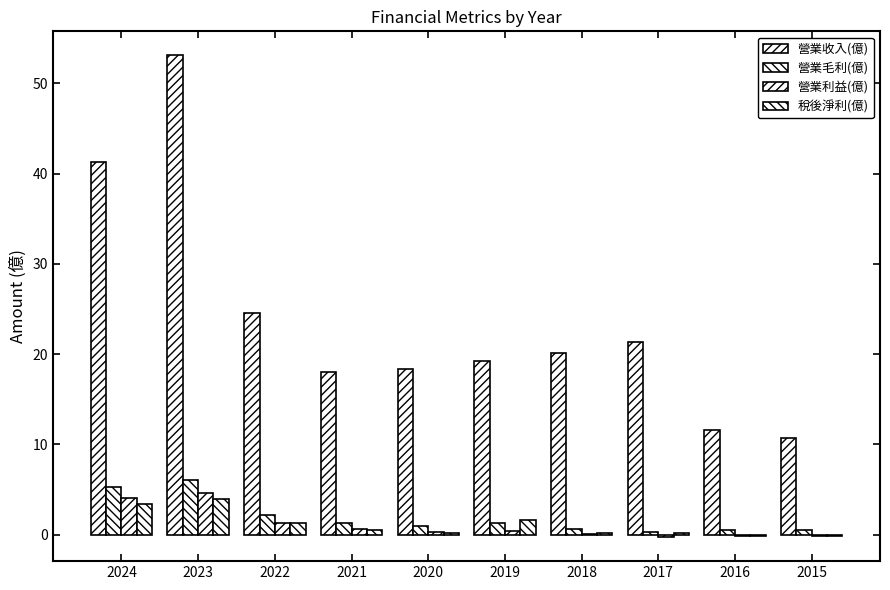

What is the sum of the 營業毛利(億) values at 2018 and 2019?

1.9